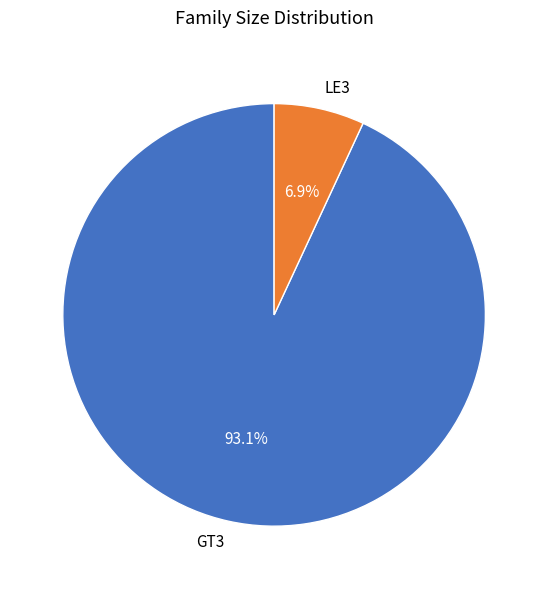

What percentage do GT3 and LE3 together represent?

100.0%